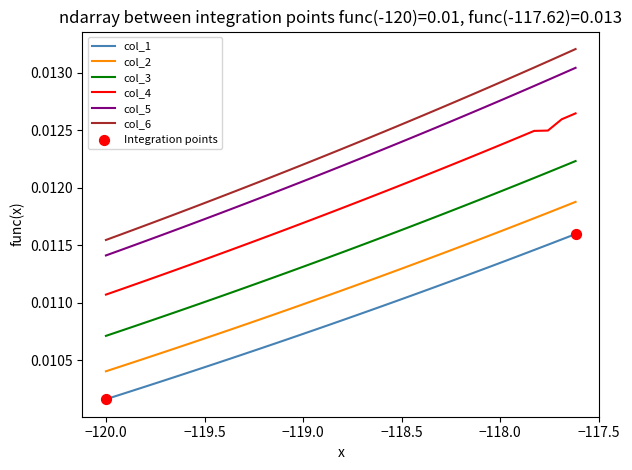

Which series has the largest total across all categories?

col_6